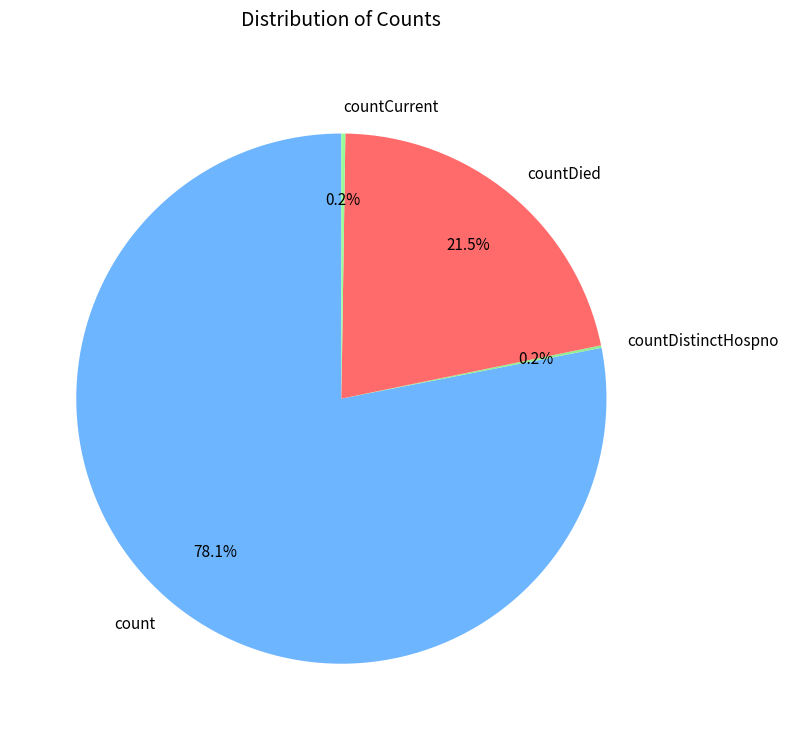

Combined, what portion of the pie is count and countDied?

99.6%